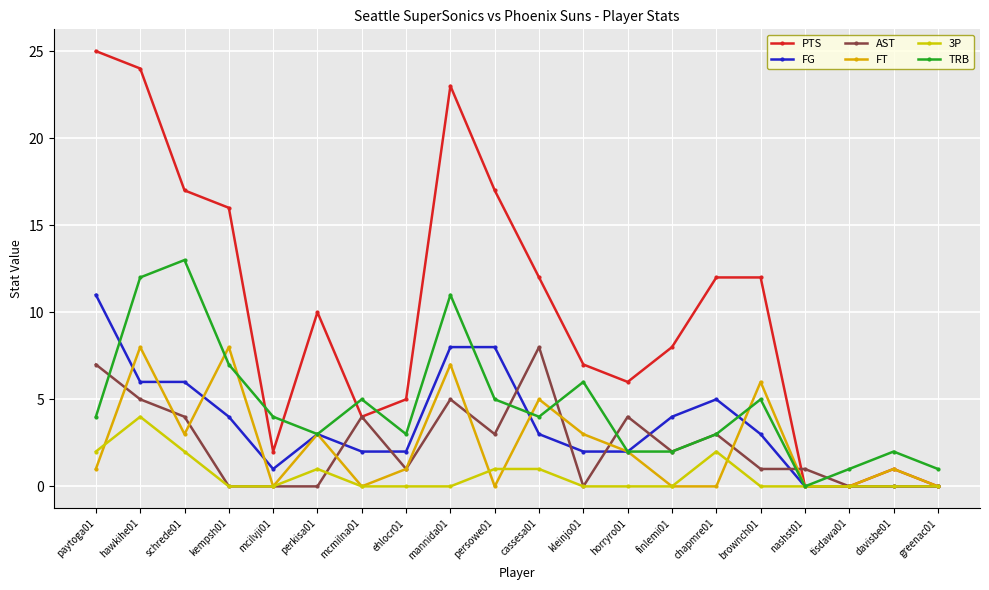

Reading right to left, extract all data points from this chart.

PTS: 0	1	0	0	12	12	8	6	7	12	17	23	5	4	10	2	16	17	24	25
FG: 0	0	0	0	3	5	4	2	2	3	8	8	2	2	3	1	4	6	6	11
AST: 0	0	0	1	1	3	2	4	0	8	3	5	1	4	0	0	0	4	5	7
FT: 0	1	0	0	6	0	0	2	3	5	0	7	1	0	3	0	8	3	8	1
3P: 0	0	0	0	0	2	0	0	0	1	1	0	0	0	1	0	0	2	4	2
TRB: 1	2	1	0	5	3	2	2	6	4	5	11	3	5	3	4	7	13	12	4